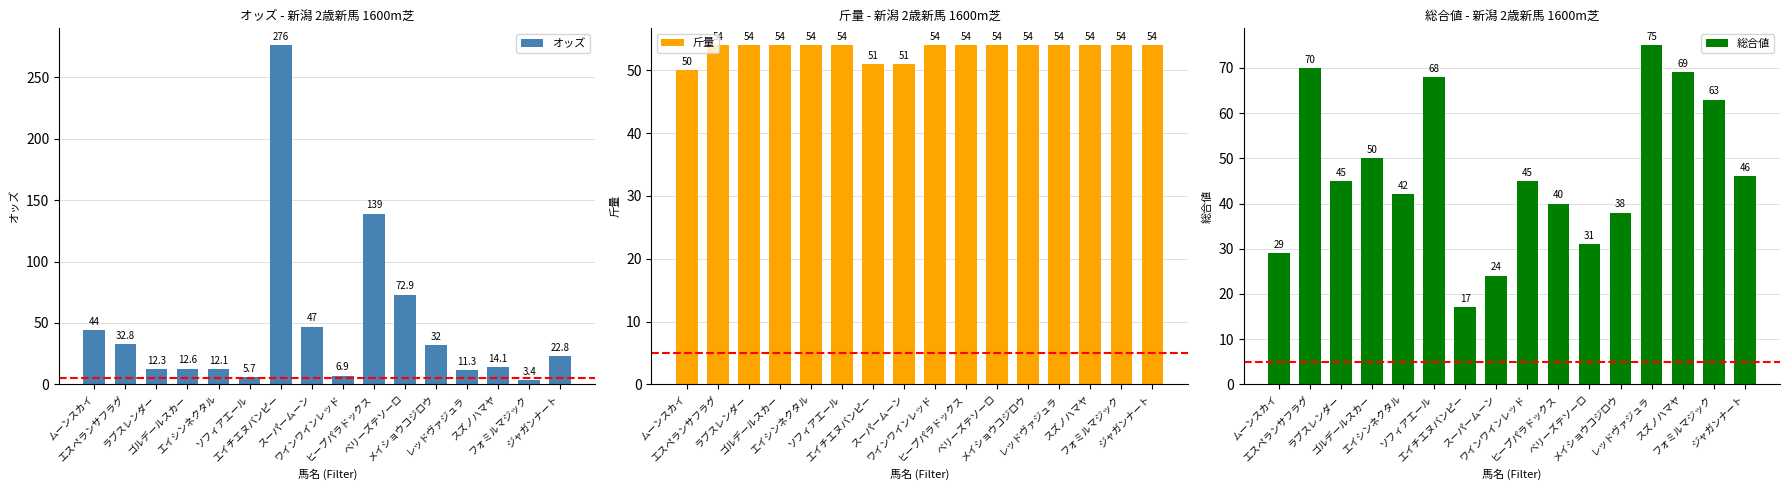

Does the chart contain stacked bars?

No